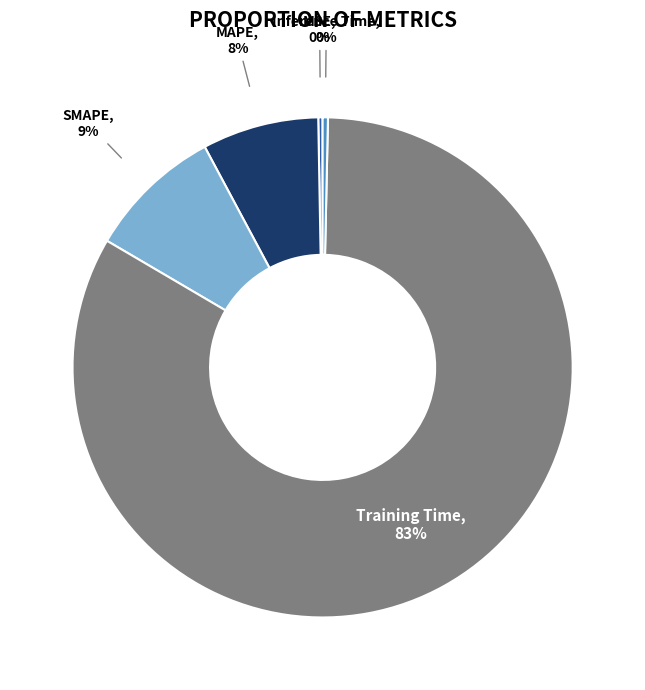

To the nearest percent, what percentage of the pie is MAPE?

8%